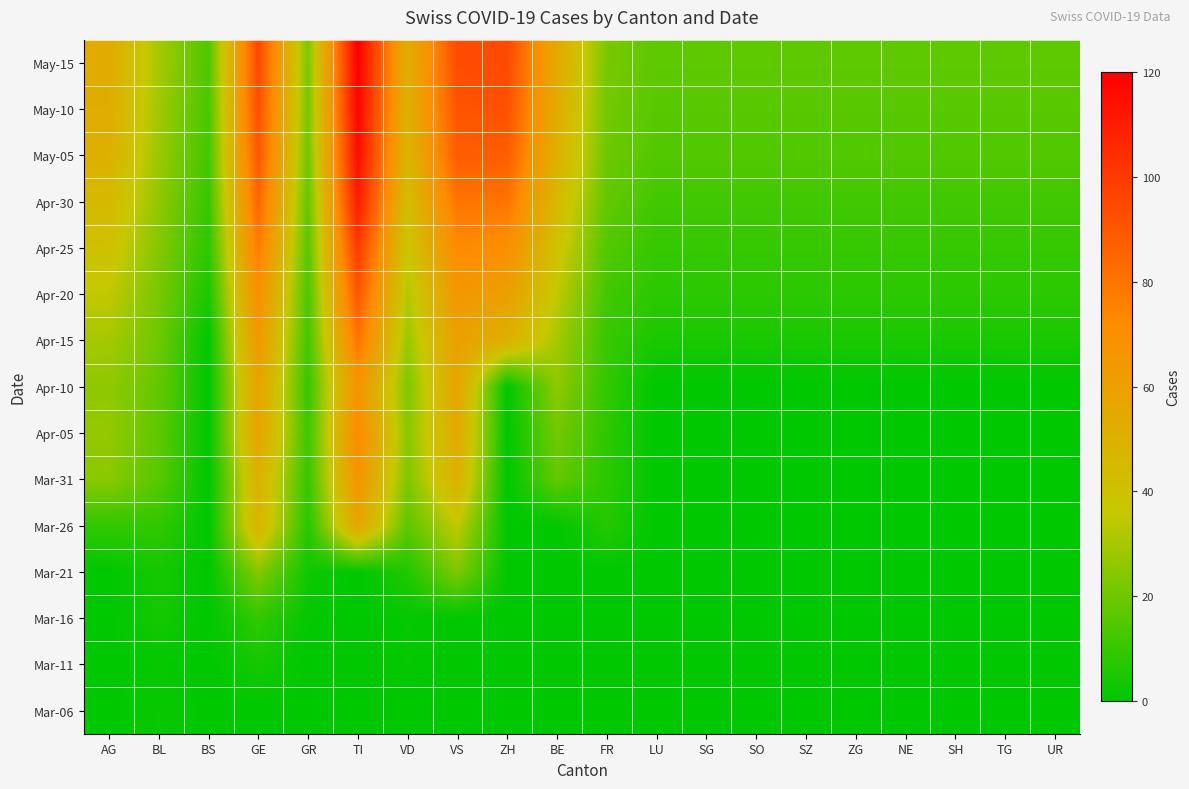

Reading left to right, what are all the values shown in this chart?

Mar-06: AG=0	BL=2	BS=0	GE=0	GR=0	TI=0	VD=0	VS=0	ZH=0	BE=0	FR=0	LU=0	SG=0	SO=0	SZ=0	ZG=0	NE=0	SH=0	TG=0	UR=0
Mar-11: AG=0	BL=1	BS=0	GE=4	GR=0	TI=0	VD=1	VS=0	ZH=0	BE=0	FR=0	LU=0	SG=0	SO=0	SZ=0	ZG=0	NE=0	SH=0	TG=0	UR=0
Mar-16: AG=0	BL=4	BS=0	GE=9	GR=1	TI=0	VD=1	VS=0	ZH=0	BE=0	FR=0	LU=0	SG=0	SO=0	SZ=0	ZG=0	NE=0	SH=0	TG=0	UR=0
Mar-21: AG=0	BL=4	BS=0	GE=24	GR=3	TI=0	VD=6	VS=23	ZH=0	BE=0	FR=0	LU=0	SG=0	SO=0	SZ=0	ZG=0	NE=0	SH=0	TG=0	UR=0
Mar-26: AG=9	BL=9	BS=0	GE=48	GR=7	TI=56	VD=17	VS=35	ZH=0	BE=0	FR=7	LU=0	SG=0	SO=0	SZ=0	ZG=0	NE=0	SH=0	TG=0	UR=0
Mar-31: AG=25	BL=16	BS=0	GE=49	GR=10	TI=67	VD=23	VS=50	ZH=0	BE=18	FR=8	LU=0	SG=0	SO=0	SZ=0	ZG=0	NE=0	SH=0	TG=0	UR=0
Apr-05: AG=27	BL=17	BS=0	GE=58	GR=11	TI=72	VD=25	VS=54	ZH=0	BE=21	FR=8	LU=0	SG=0	SO=0	SZ=0	ZG=0	NE=0	SH=0	TG=0	UR=0
Apr-10: AG=26	BL=18	BS=0	GE=58	GR=10	TI=67	VD=23	VS=57	ZH=0	BE=26	FR=9	LU=0	SG=0	SO=0	SZ=0	ZG=0	NE=0	SH=0	TG=0	UR=0
Apr-15: AG=30	BL=20	BS=0	GE=65	GR=12	TI=80	VD=28	VS=60	ZH=50	BE=30	FR=10	LU=5	SG=5	SO=5	SZ=5	ZG=5	NE=5	SH=5	TG=5	UR=5
Apr-20: AG=35	BL=22	BS=5	GE=70	GR=14	TI=90	VD=32	VS=65	ZH=60	BE=35	FR=12	LU=8	SG=8	SO=8	SZ=8	ZG=8	NE=8	SH=8	TG=8	UR=8
Apr-25: AG=40	BL=24	BS=8	GE=78	GR=16	TI=100	VD=37	VS=72	ZH=70	BE=40	FR=15	LU=10	SG=10	SO=10	SZ=10	ZG=10	NE=10	SH=10	TG=10	UR=10
Apr-30: AG=45	BL=26	BS=10	GE=85	GR=18	TI=110	VD=42	VS=80	ZH=80	BE=45	FR=18	LU=12	SG=12	SO=12	SZ=12	ZG=12	NE=12	SH=12	TG=12	UR=12
May-05: AG=50	BL=28	BS=12	GE=90	GR=20	TI=115	VD=47	VS=88	ZH=88	BE=50	FR=20	LU=15	SG=15	SO=15	SZ=15	ZG=15	NE=15	SH=15	TG=15	UR=15
May-10: AG=52	BL=29	BS=13	GE=93	GR=21	TI=118	VD=49	VS=91	ZH=92	BE=52	FR=21	LU=16	SG=16	SO=16	SZ=16	ZG=16	NE=16	SH=16	TG=16	UR=16
May-15: AG=53	BL=30	BS=14	GE=95	GR=22	TI=120	VD=51	VS=94	ZH=95	BE=54	FR=22	LU=17	SG=17	SO=17	SZ=17	ZG=17	NE=17	SH=17	TG=17	UR=17